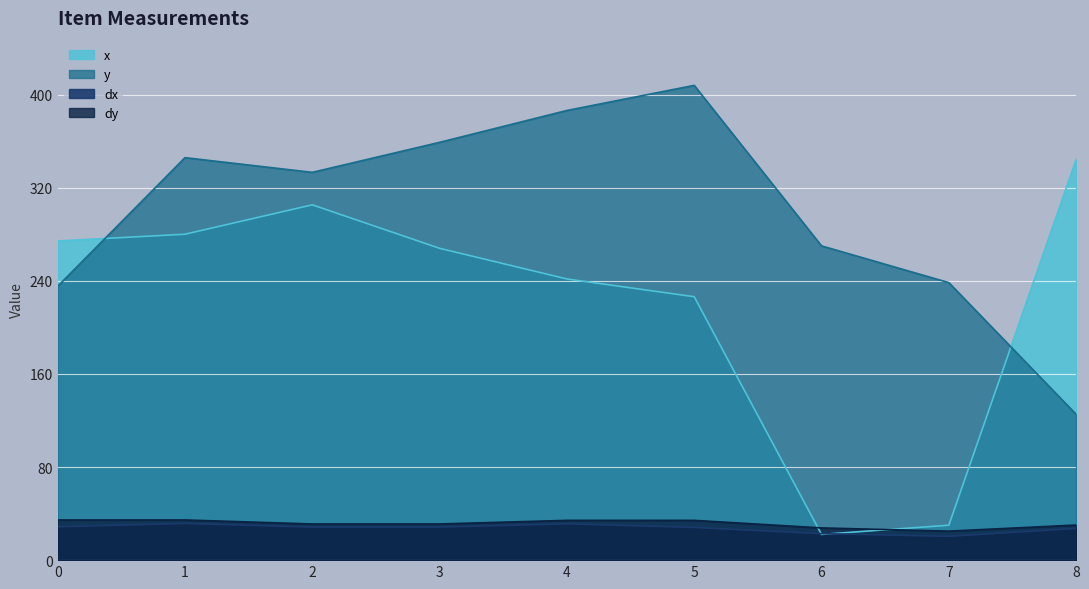

How many lines are shown in the chart?

4